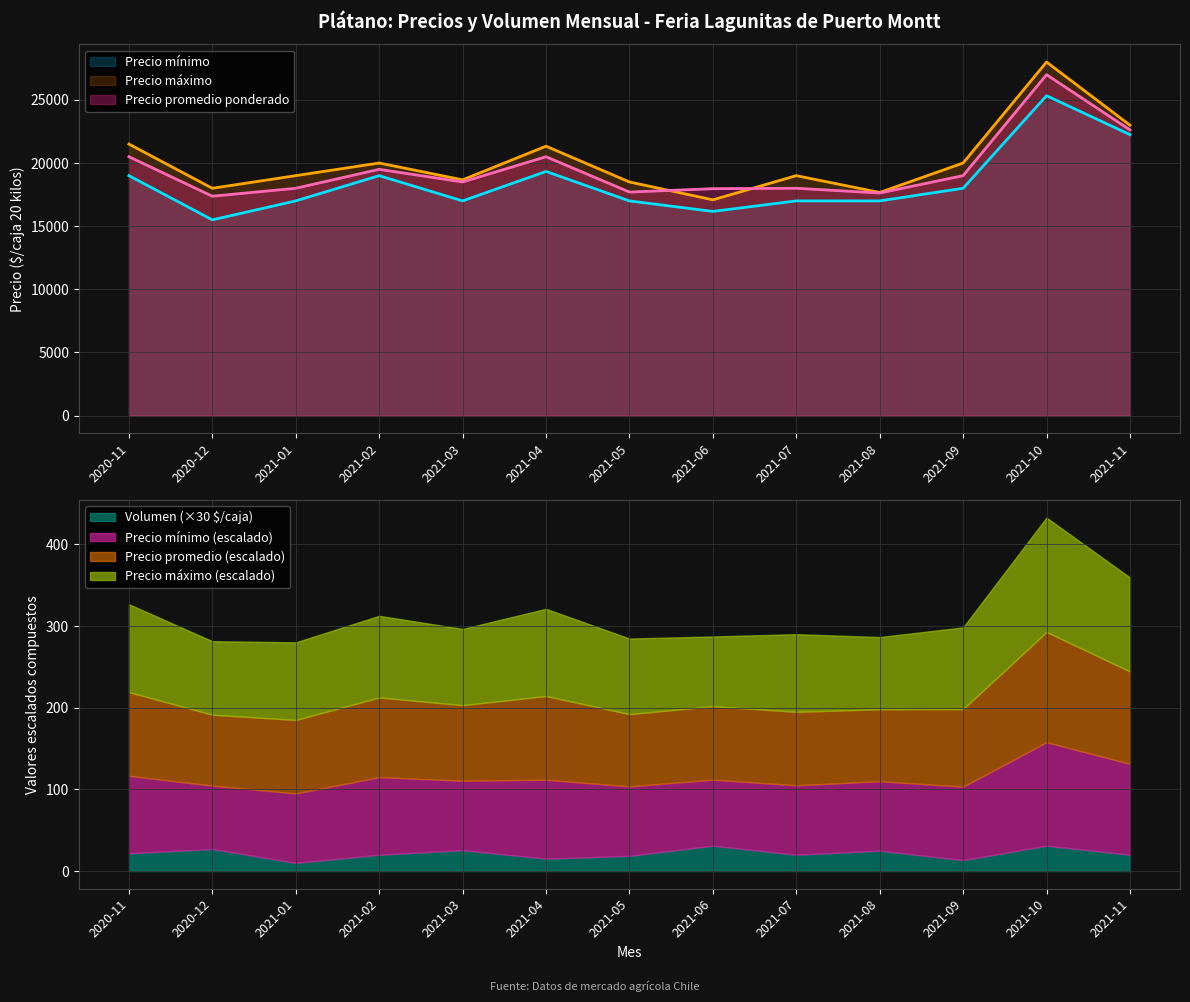

Which series changed the most between 2021-03 and 2021-10?

Precio máximo